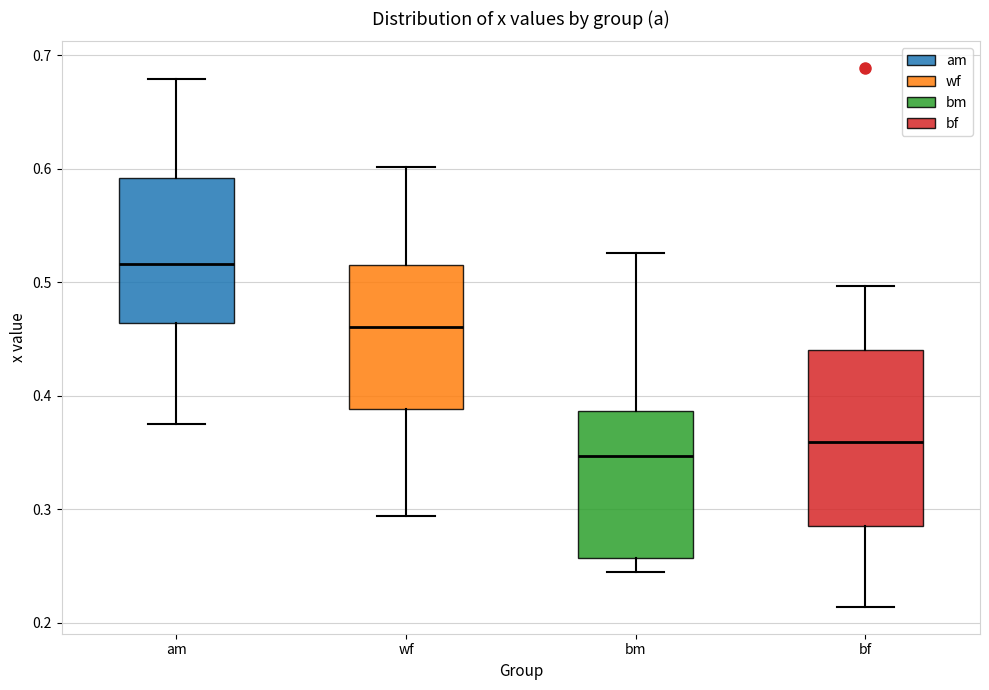

Reading left to right, read every box against the y-axis: the position of its median line, the range the box covers, and the ends of its whiskers. The values are not printed on the chart, so give them approximately, as read against the axis.

am: median 0.52, box 0.46 to 0.59, whiskers 0.38 to 0.68
wf: median 0.46, box 0.39 to 0.52, whiskers 0.29 to 0.60
bm: median 0.35, box 0.26 to 0.39, whiskers 0.24 to 0.53
bf: median 0.36, box 0.29 to 0.44, whiskers 0.21 to 0.50